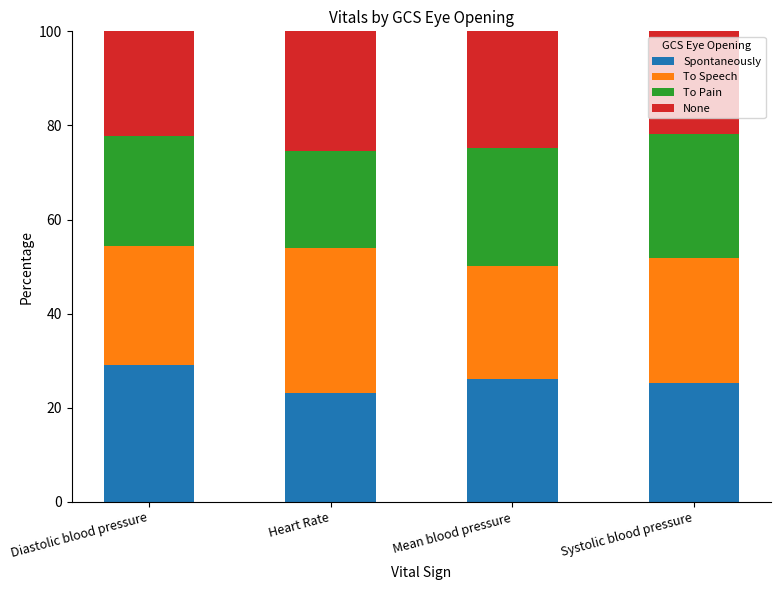

What is the total value across all series at Diastolic blood pressure?

100.0